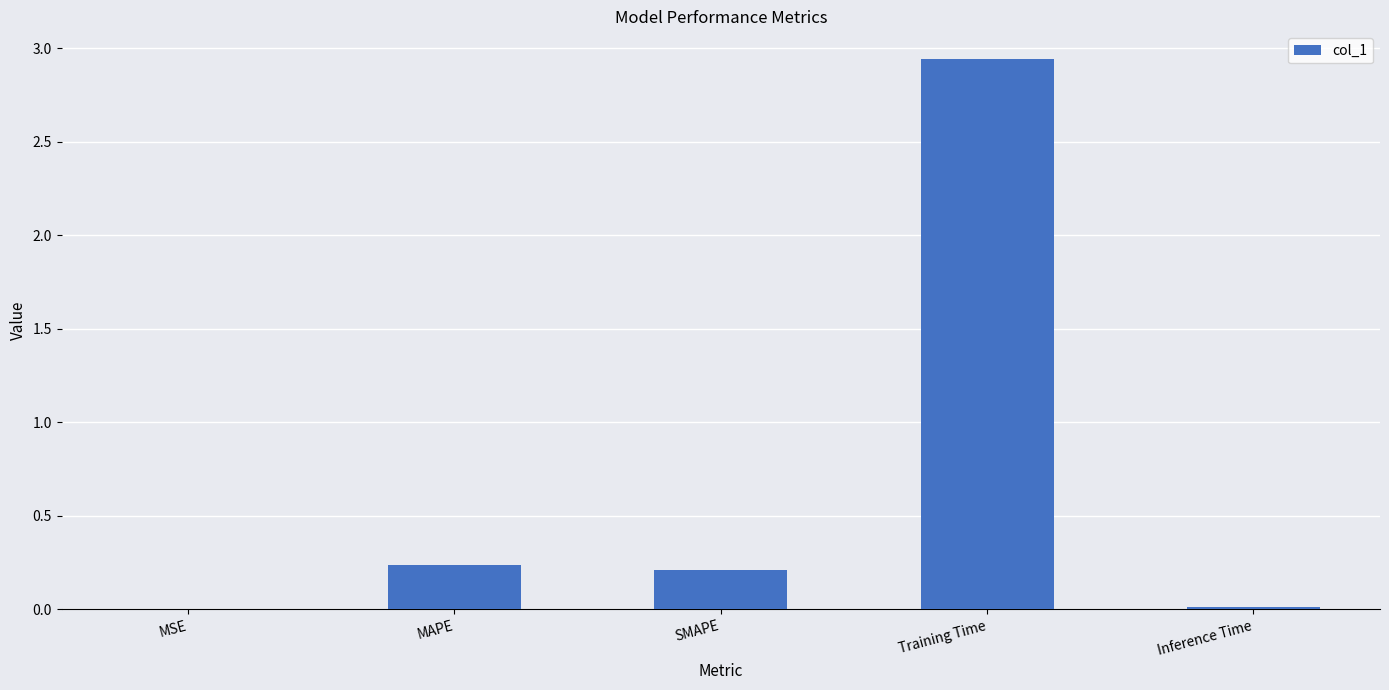

Does the chart contain stacked bars?

No